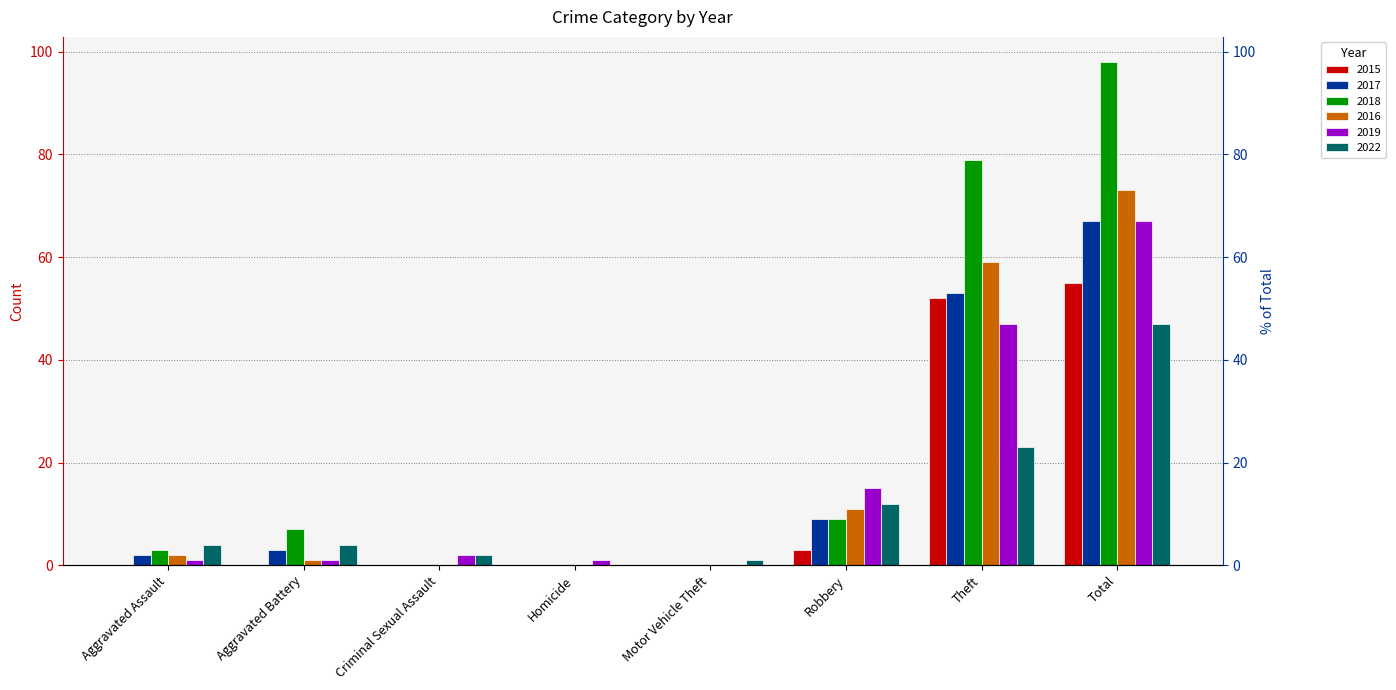

What is the total value across all series at Criminal Sexual Assault?

4